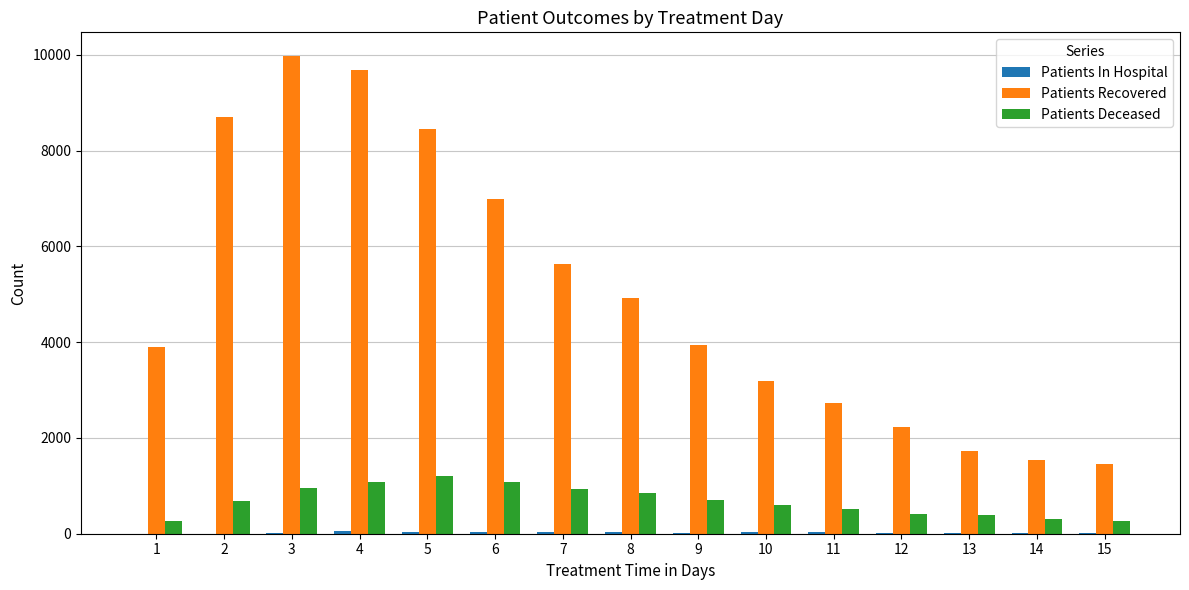

Is the value of Patients Recovered at 6 greater than the value of Patients Deceased at 7?

Yes